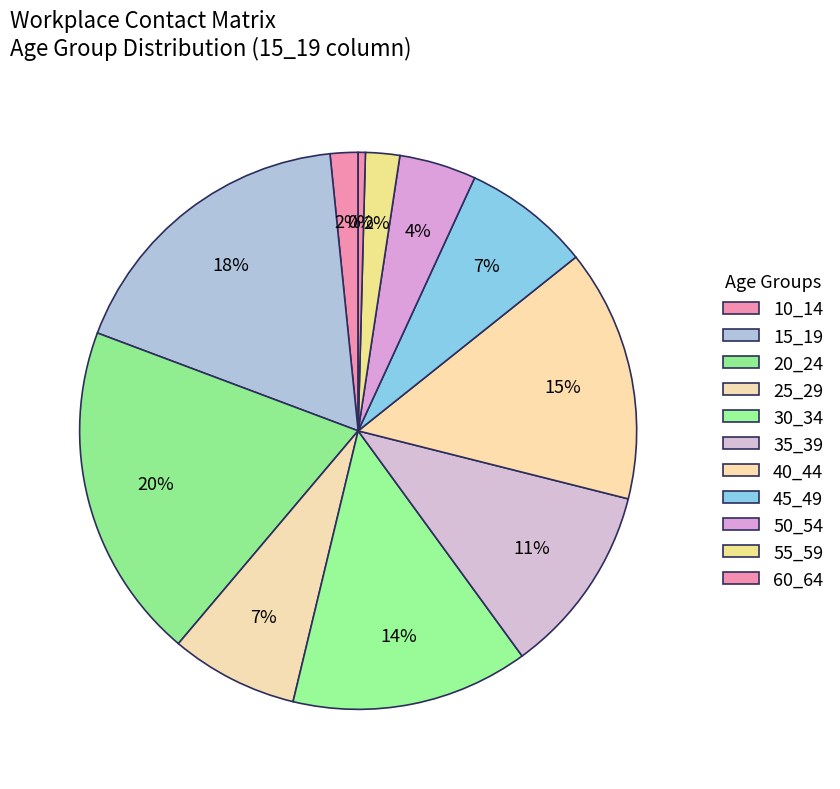

The 60_64 slice represents 8% of the pie. True or false?

False